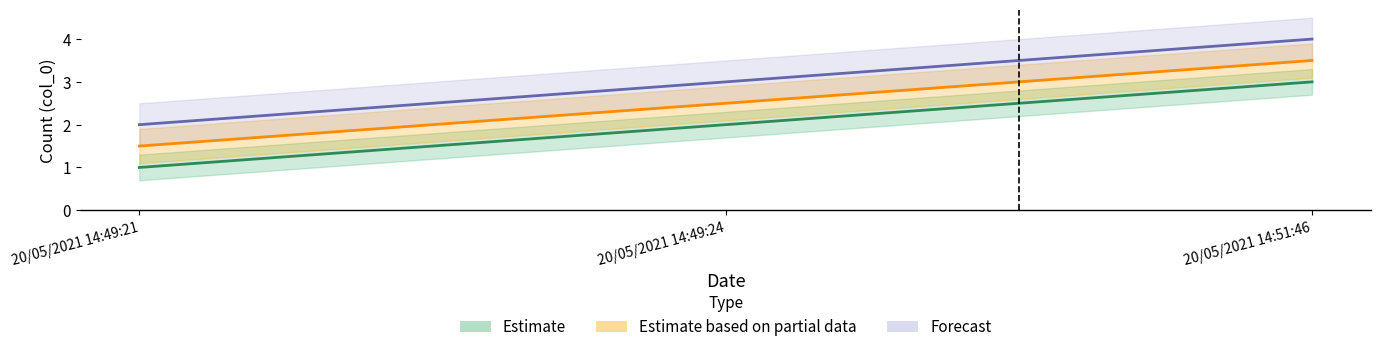

What is the difference between the maximum and minimum values in the Estimate_upper series?

2.0